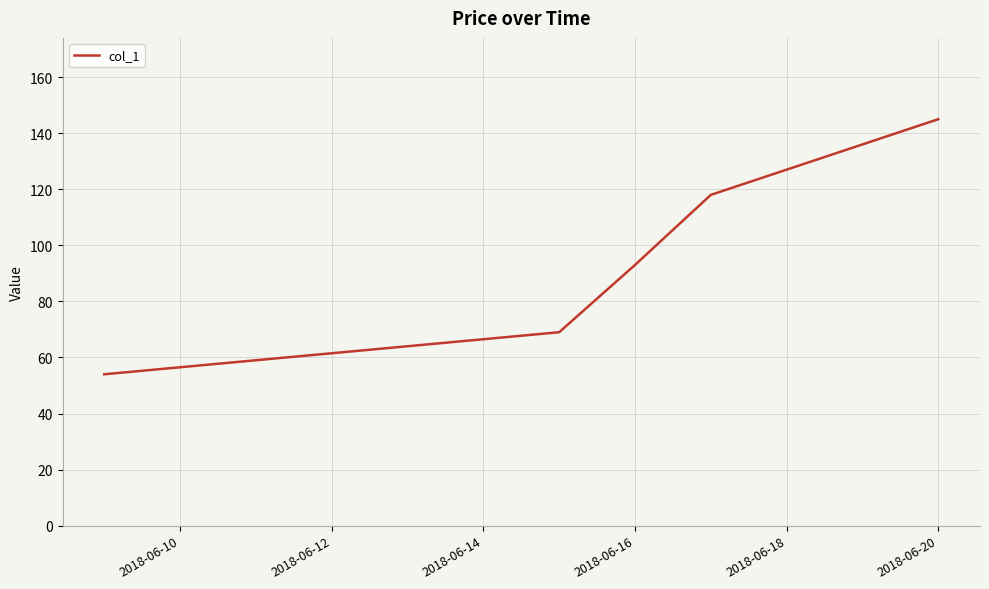

What is the difference between the maximum and second lowest values?

76